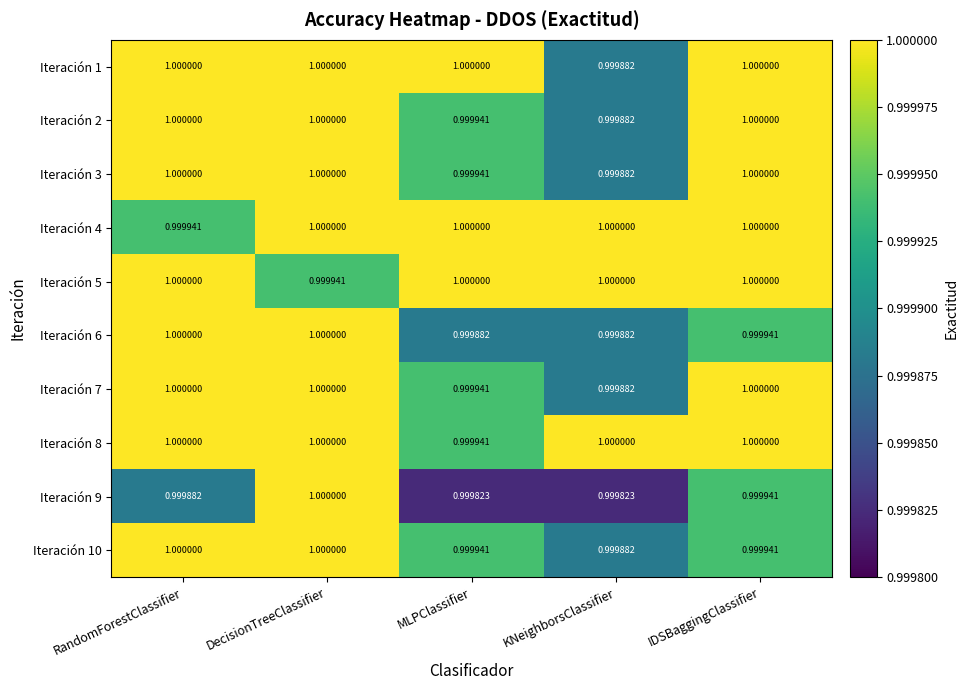

At which label is Iteración 8 closest to 0?

MLPClassifier